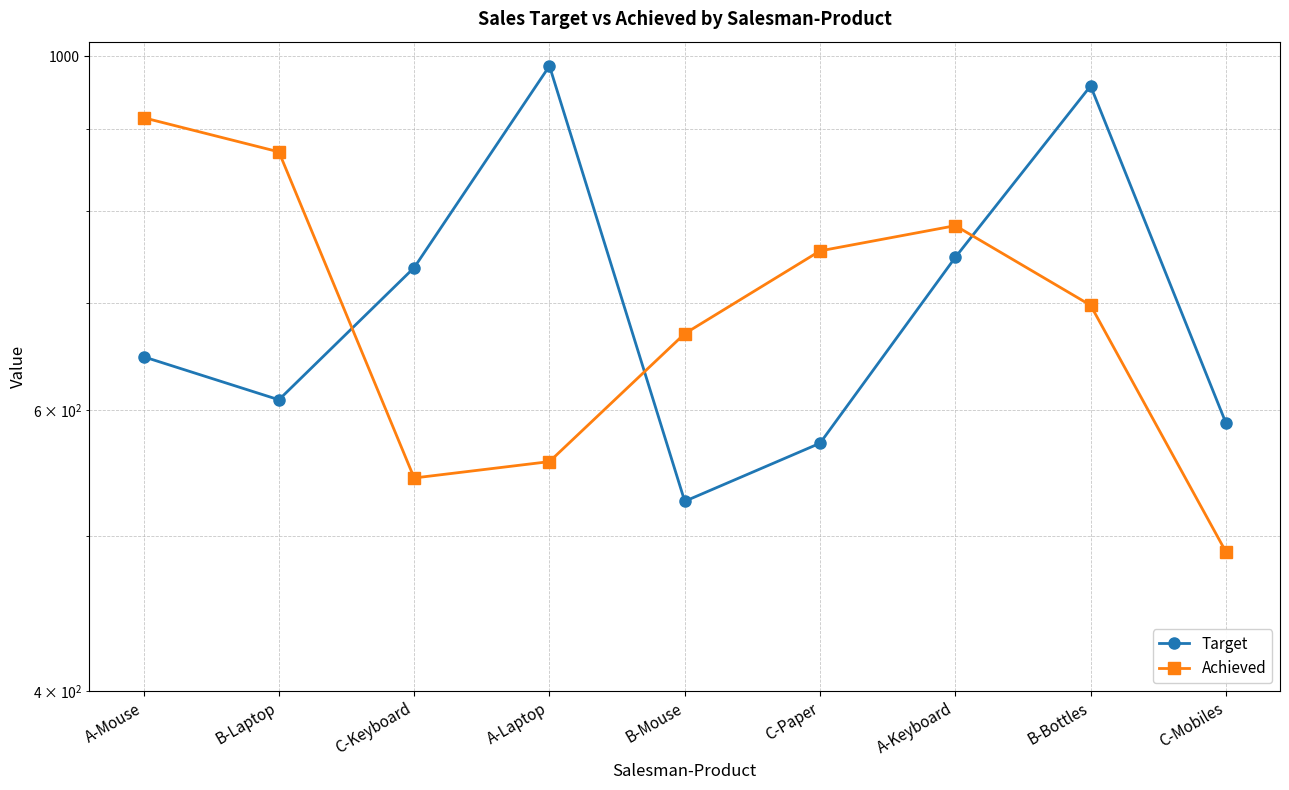

How many lines are shown in the chart?

2